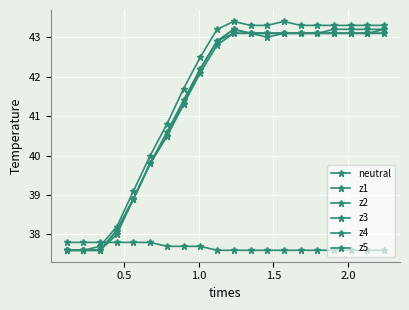

How many values in the z2 series are below 43?

10